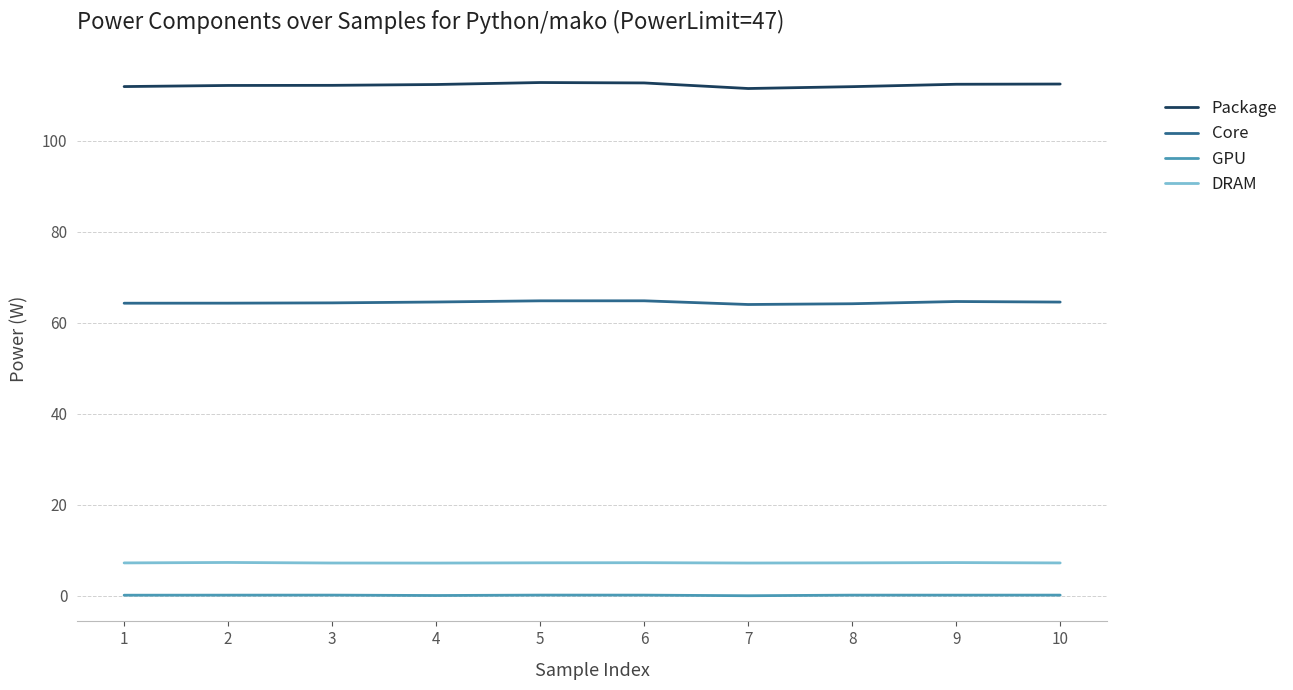

The Package series shows 111.5 at 7. True or false?

True